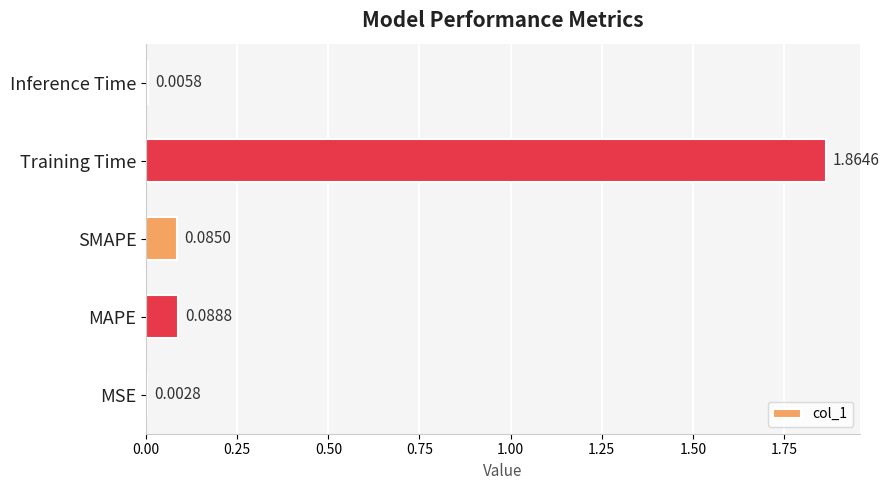

Are the bars grouped side by side (vs. stacked)?

No